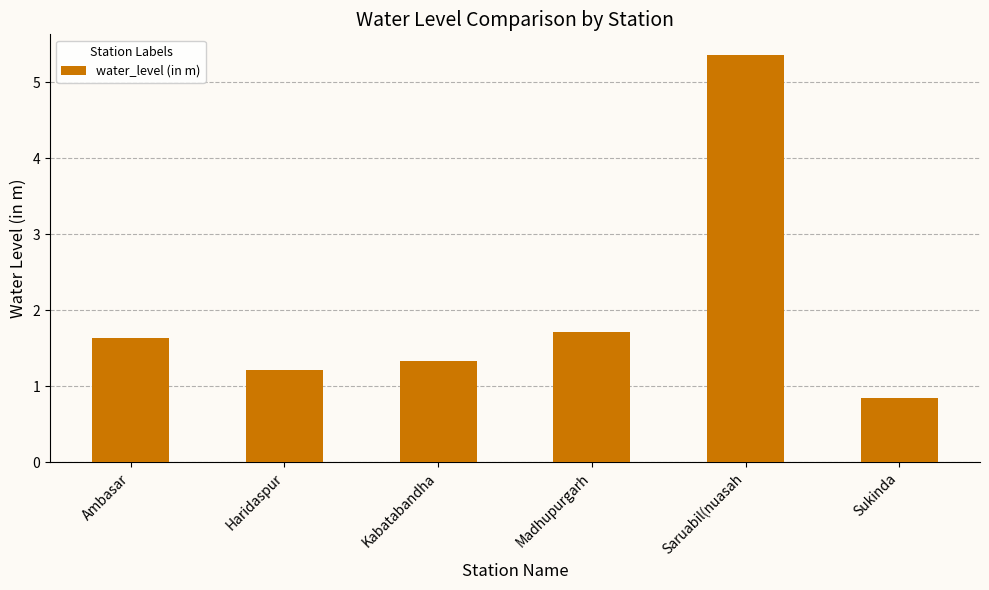

How many bars are there in total?

6